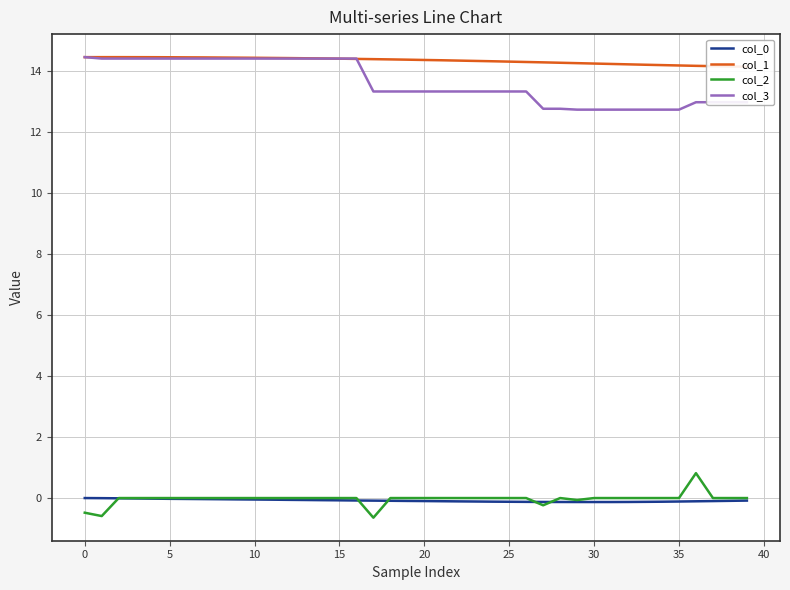

Reading left to right, extract all data points from this chart.

col_0: 0.0	-0.0	-0.0	-0.0	-0.0	-0.0	-0.0	-0.0	-0.0	-0.0	-0.0	-0.1	-0.1	-0.1	-0.1	-0.1	-0.1	-0.1	-0.1	-0.1	-0.1	-0.1	-0.1	-0.1	-0.1	-0.1	-0.1	-0.1	-0.1	-0.1	-0.1	-0.1	-0.1	-0.1	-0.1	-0.1	-0.1	-0.1	-0.1	-0.1
col_1: 14.4	14.4	14.4	14.4	14.4	14.4	14.4	14.4	14.4	14.4	14.4	14.4	14.4	14.4	14.4	14.4	14.4	14.4	14.4	14.4	14.4	14.3	14.3	14.3	14.3	14.3	14.3	14.3	14.3	14.2	14.2	14.2	14.2	14.2	14.2	14.2	14.2	14.1	14.1	14.1
col_2: -0.5	-0.6	0.0	0.0	0.0	0.0	0.0	0.0	0.0	0.0	0.0	0.0	0.0	0.0	0.0	0.0	0.0	-0.6	0.0	0.0	0.0	0.0	0.0	0.0	0.0	0.0	0.0	-0.2	0.0	-0.1	0.0	0.0	0.0	0.0	0.0	0.0	0.8	0.0	0.0	0.0
col_3: 14.4	14.4	14.4	14.4	14.4	14.4	14.4	14.4	14.4	14.4	14.4	14.4	14.4	14.4	14.4	14.4	14.4	13.3	13.3	13.3	13.3	13.3	13.3	13.3	13.3	13.3	13.3	12.8	12.8	12.7	12.7	12.7	12.7	12.7	12.7	12.7	13.0	13.0	13.0	13.0